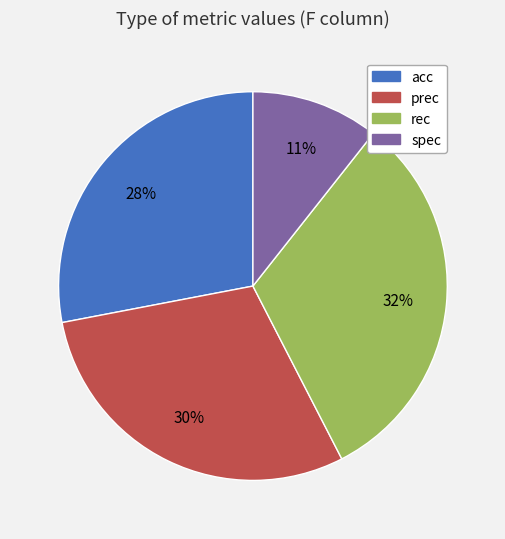

Which has a higher value, spec or prec?

prec